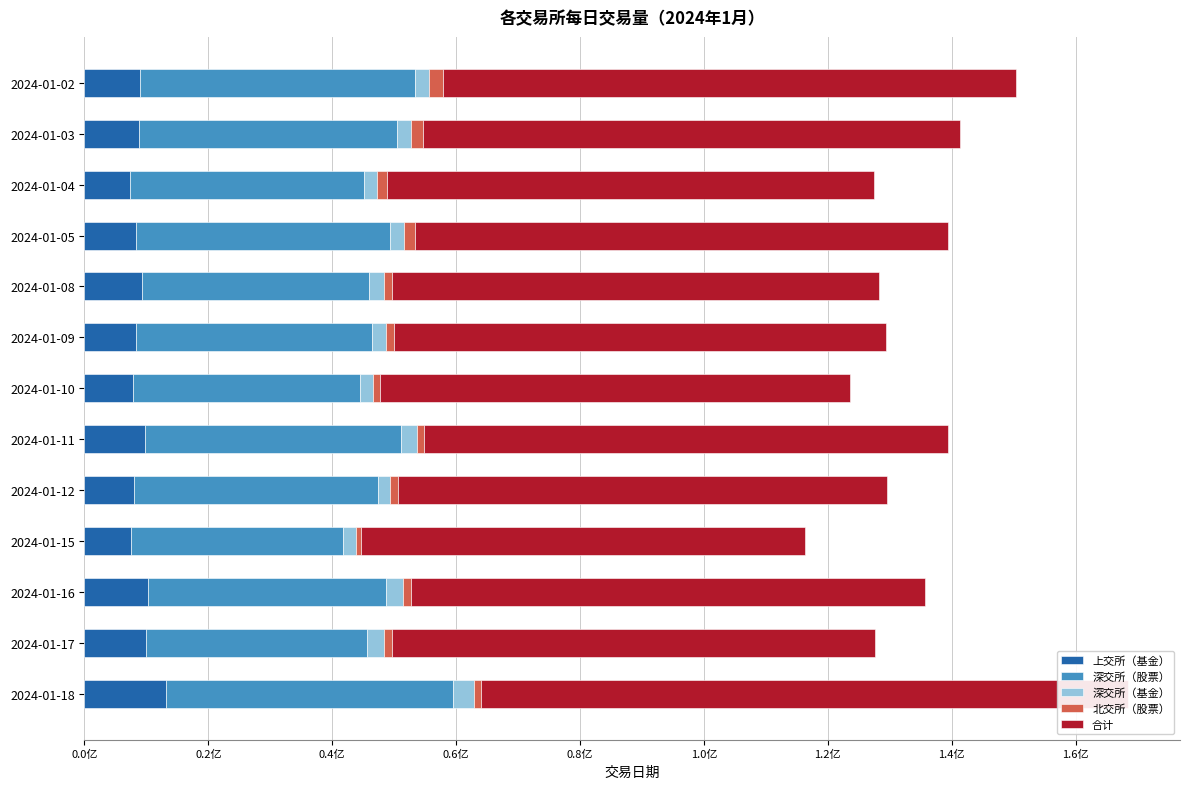

How many distinct data groups are displayed?

5